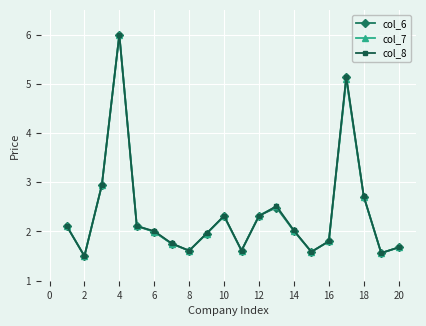

What is the maximum value for col_7?

6.0